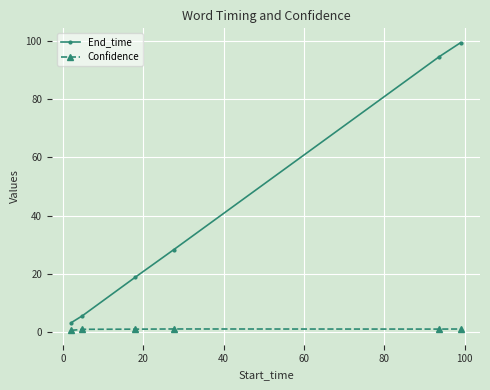

What is the greatest value displayed?

99.5